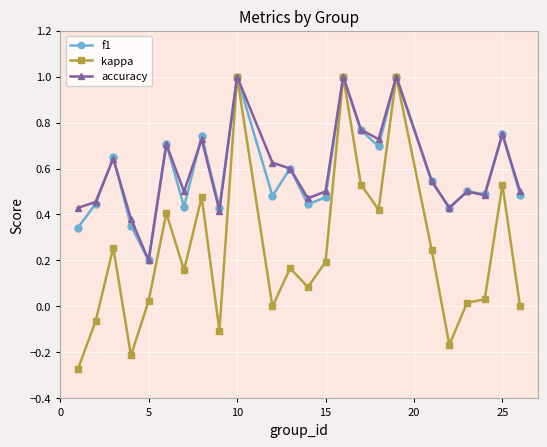

Which series has the widest spread of values?

kappa